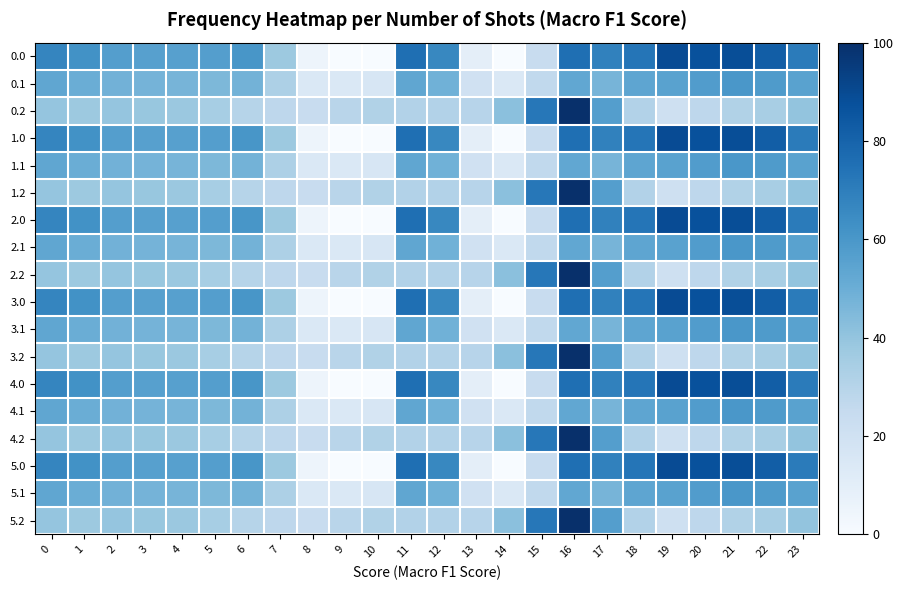

Rank the series by their maximum value, from lowest to highest.

0.1, 1.1, 2.1, 3.1, 4.1, 5.1, 0.0, 1.0, 2.0, 3.0, 4.0, 5.0, 0.2, 1.2, 2.2, 3.2, 4.2, 5.2